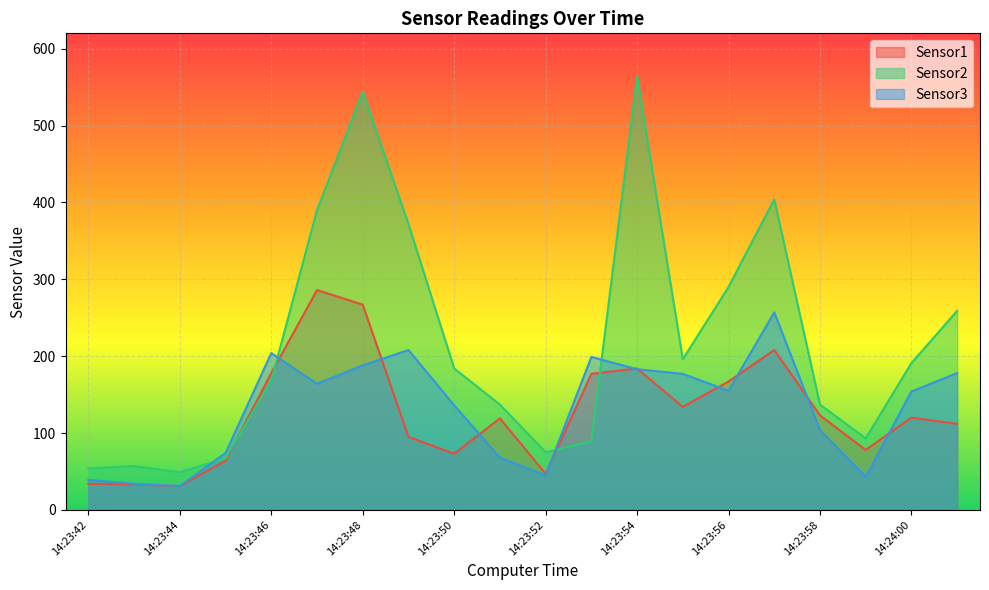

What is the difference between the highest and lowest values at 14:23:57?

196